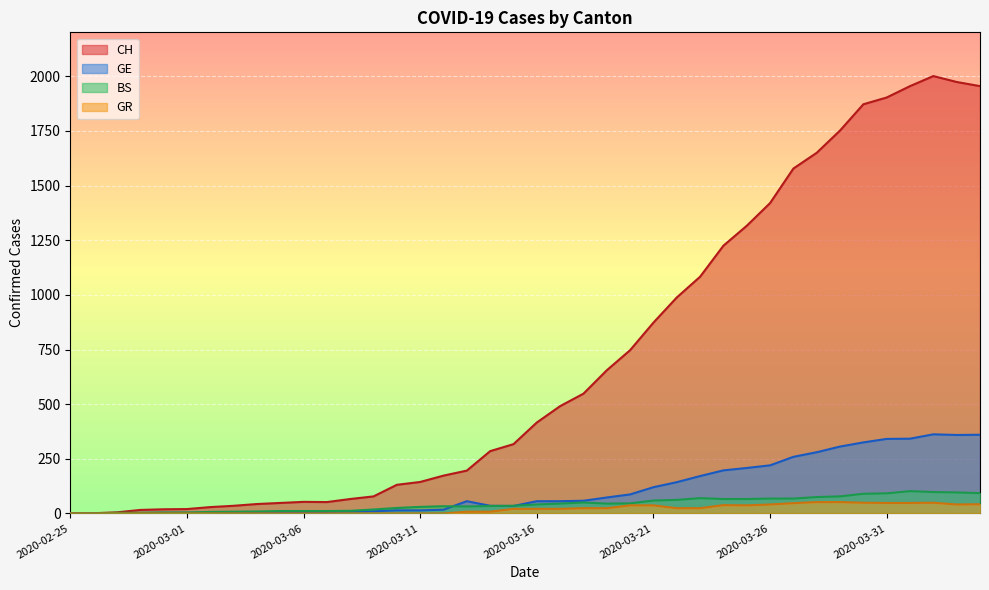

True or false: BS and CH intersect in this chart.

False